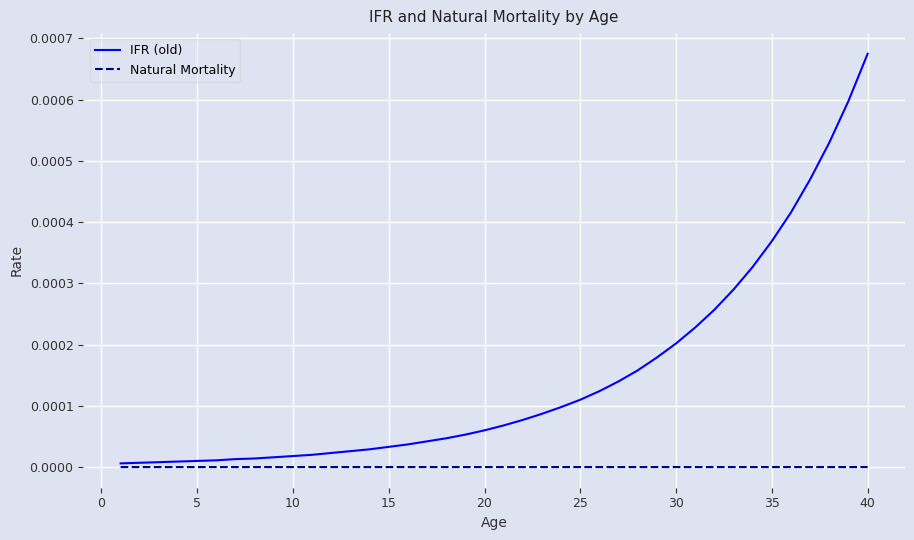

Which series has the largest total across all categories?

IFR (old)